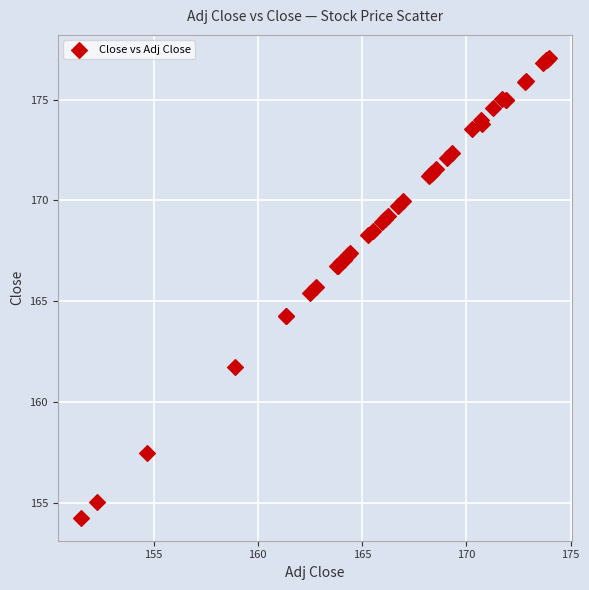

What Y value in the scatter plot is closest to 165?

165.4